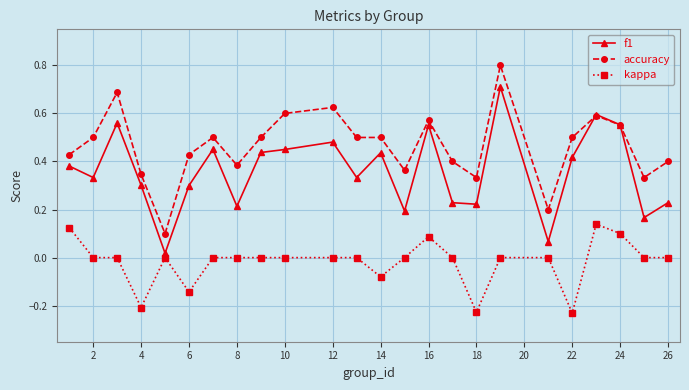

Which series has the largest range (max minus min)?

accuracy